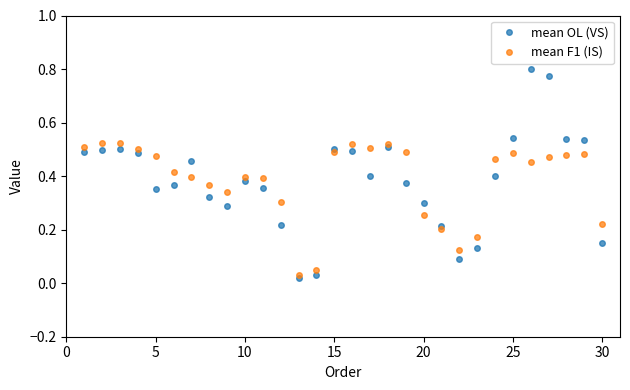

Rank the series by their maximum value, from lowest to highest.

mean F1 (IS), mean OL (VS)